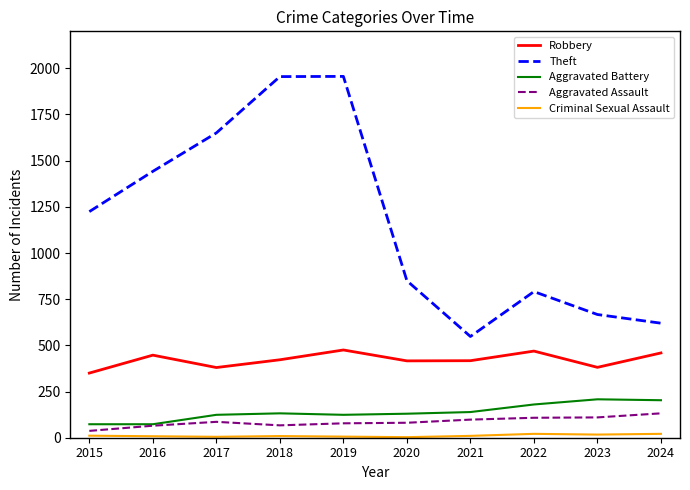

True or false: Aggravated Battery has a value of 73 at 2015.

True